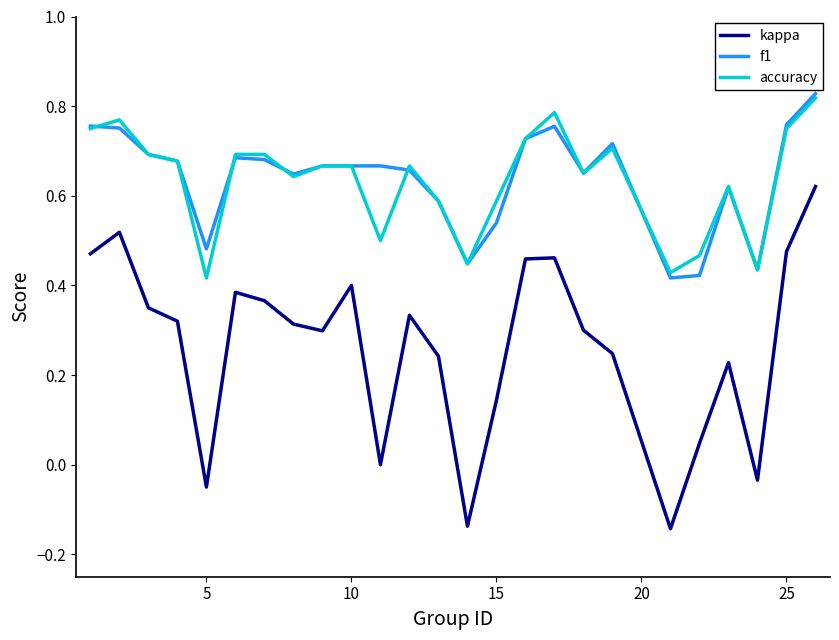

Which series has the widest spread of values?

kappa